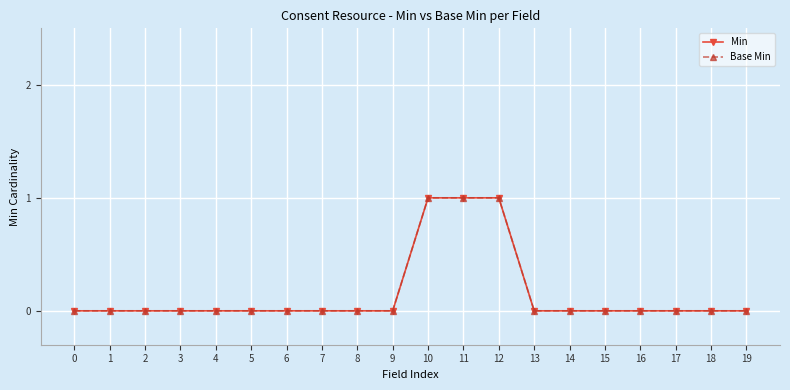

What is the difference between the maximum and minimum values in the Min series?

1